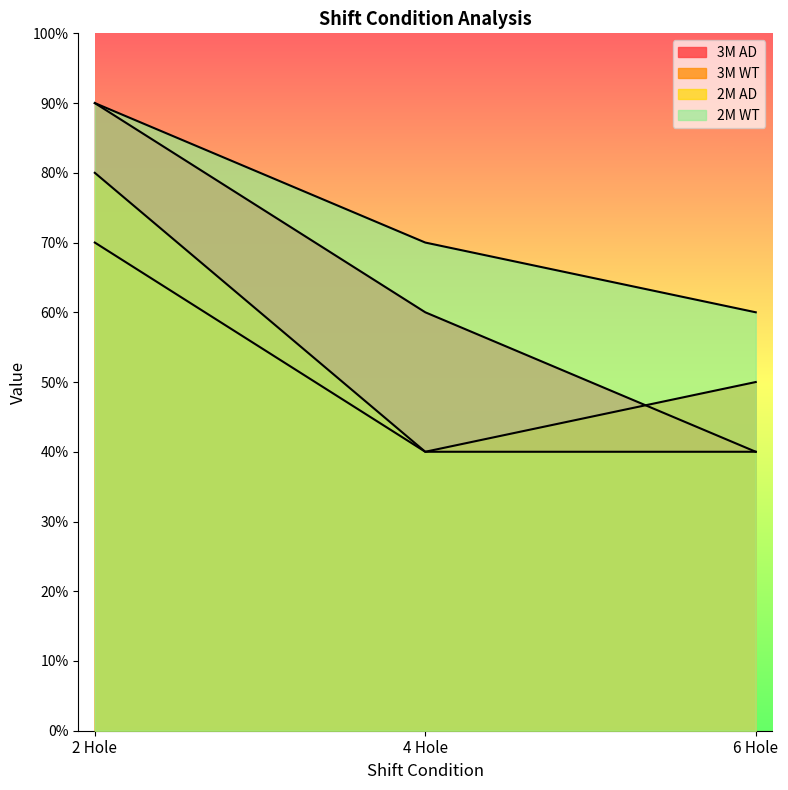

Between 6 Hole and 4 Hole, which is larger?

4 Hole